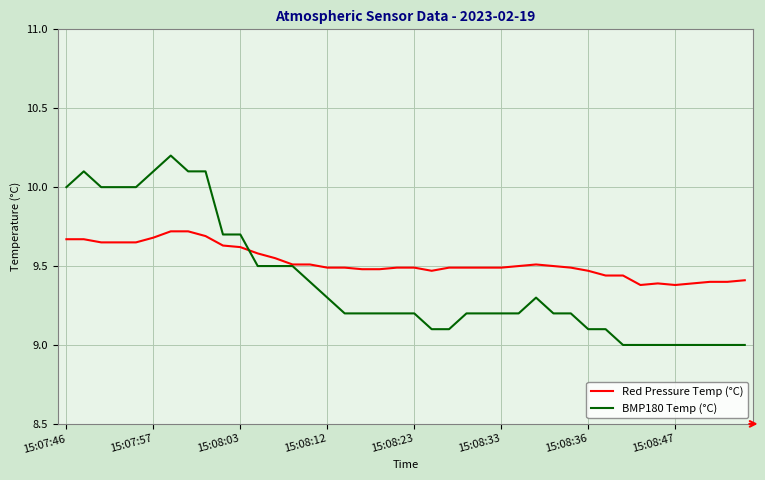

Which series has the largest range (max minus min)?

BMP180 Temp (°C)